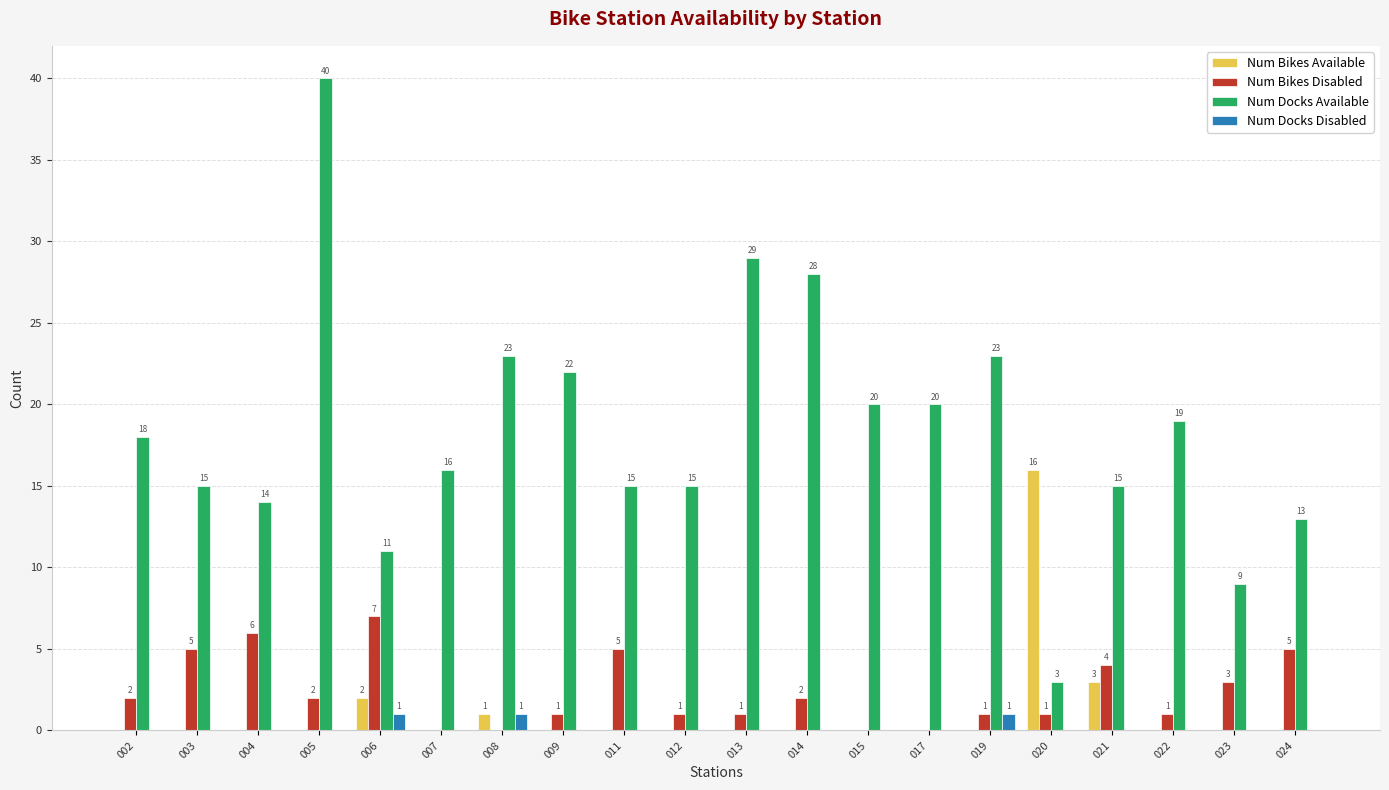

The Num Bikes Disabled series shows 0 at 007. True or false?

True